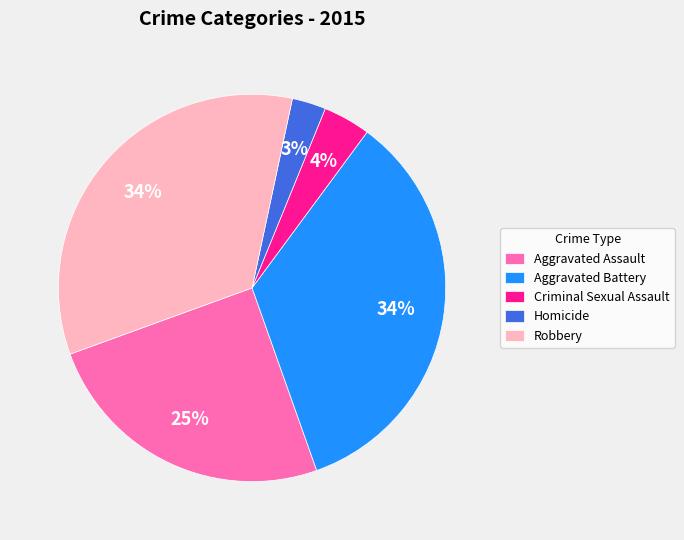

To the nearest percent, what is the combined percentage of Homicide and Aggravated Battery?

37%